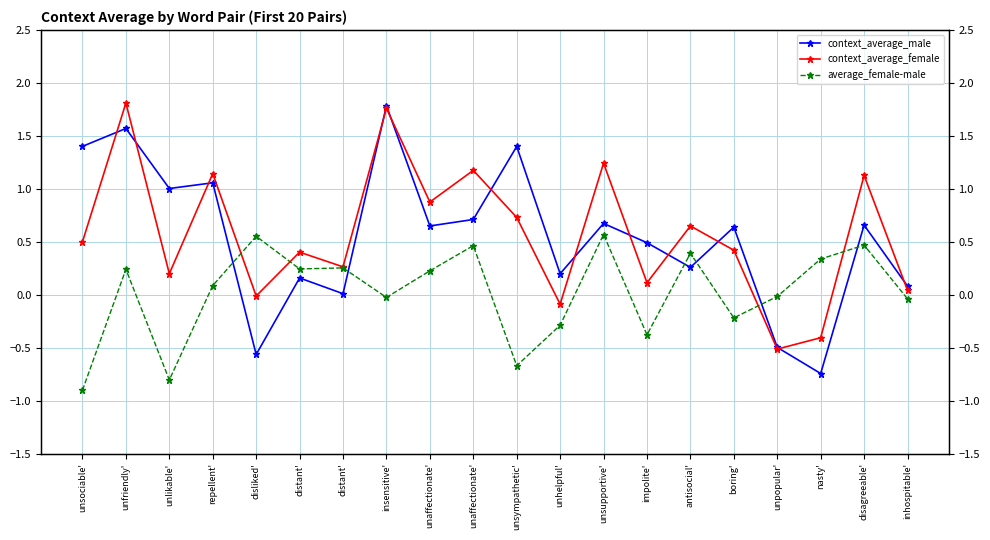

The average_female-male series shows 0.3 at distant'. True or false?

True